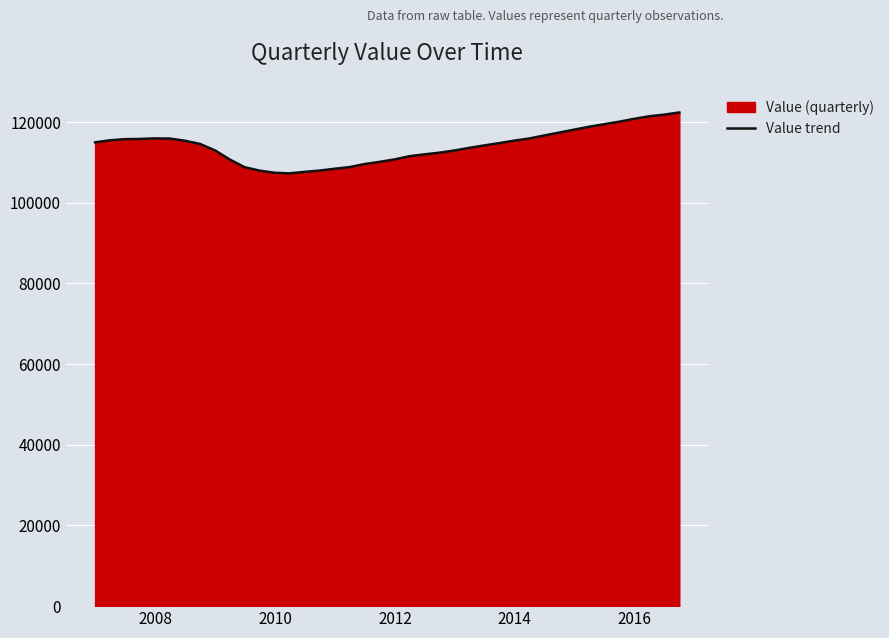

What is the smallest value displayed?

107315